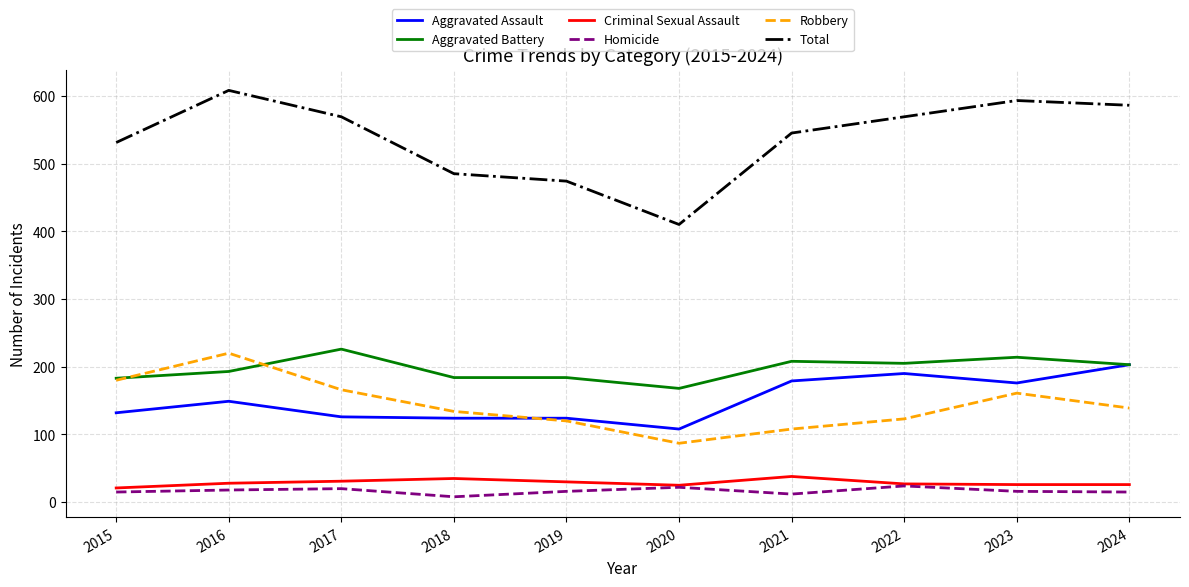

What is the difference between the highest and lowest values at 2017?

549